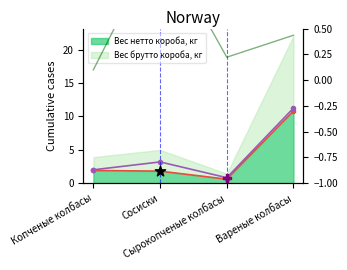

Which series has the largest total across all categories?

Вес брутто короба, кг